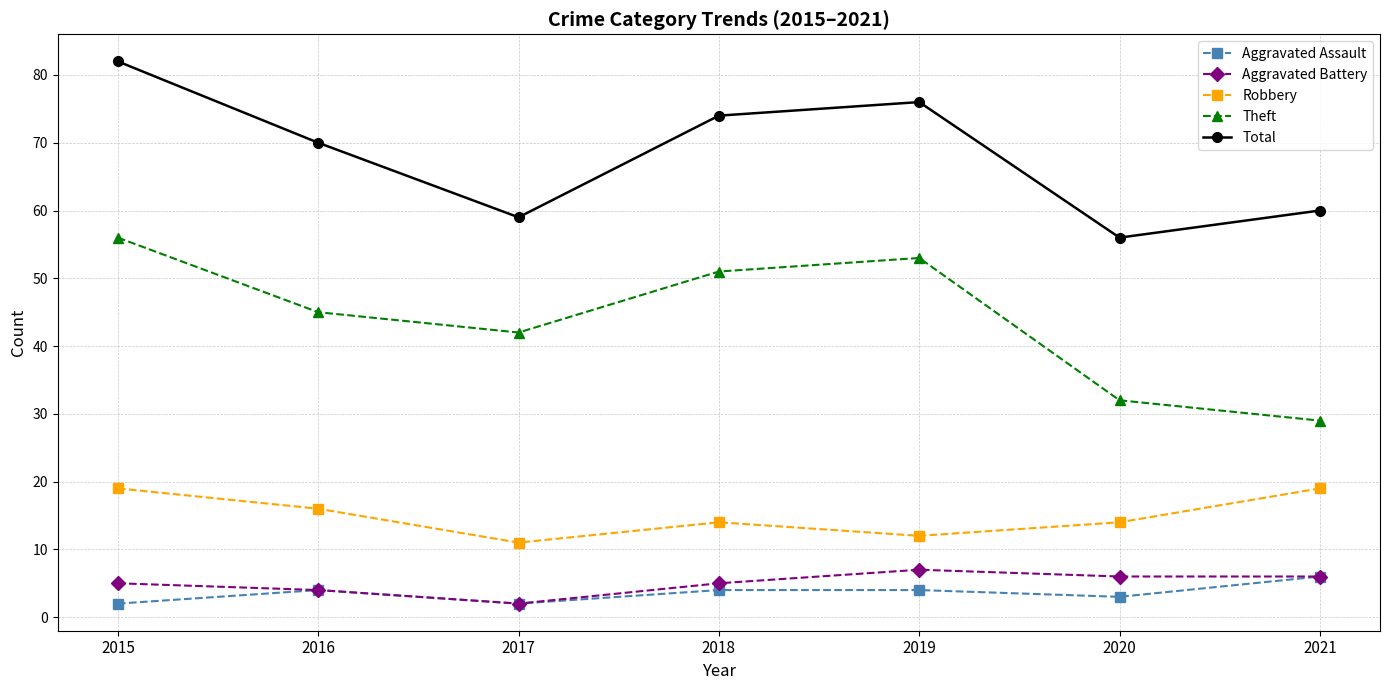

What is the difference between the Theft values at 2021 and 2015?

27